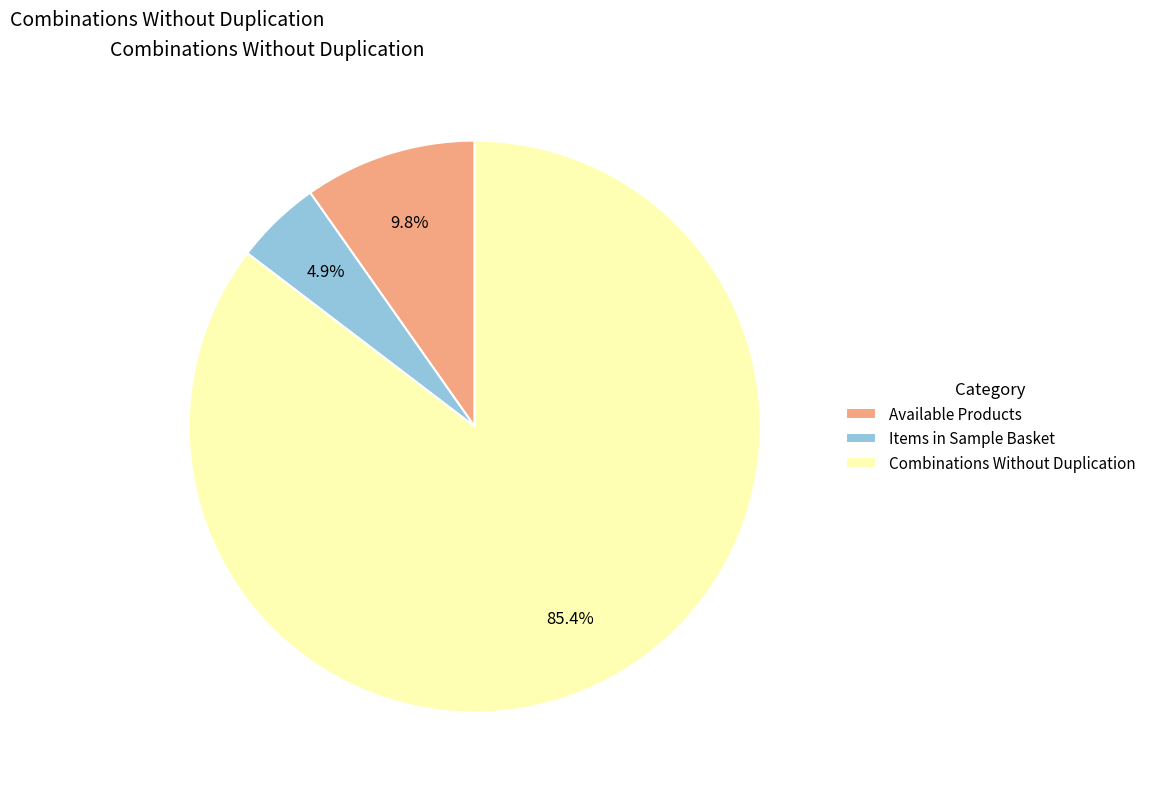

To the nearest percent, what is the difference between the largest and smallest slice percentages?

80%